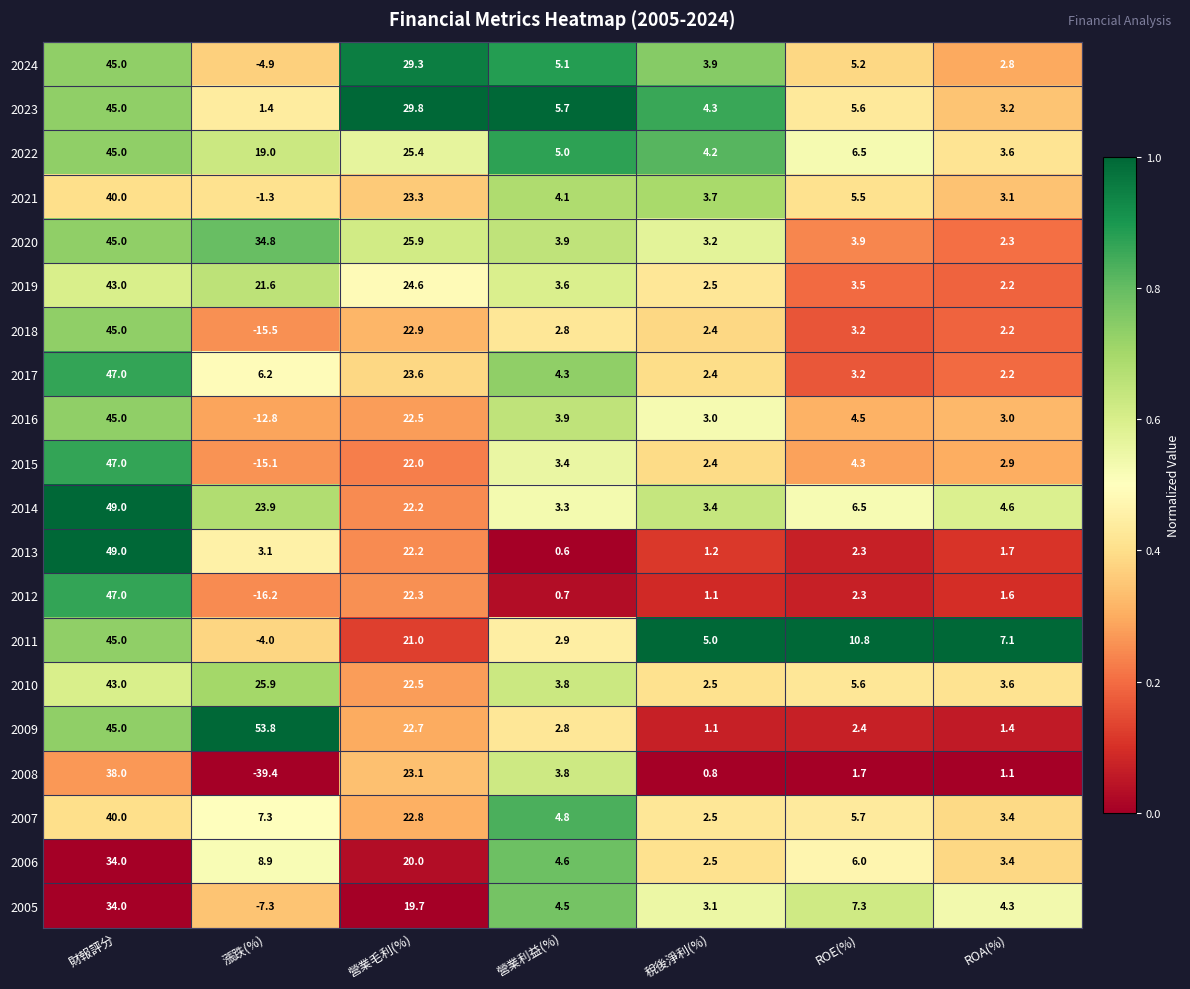

What is the total value across all series at 稅後淨利(%)?

55.2